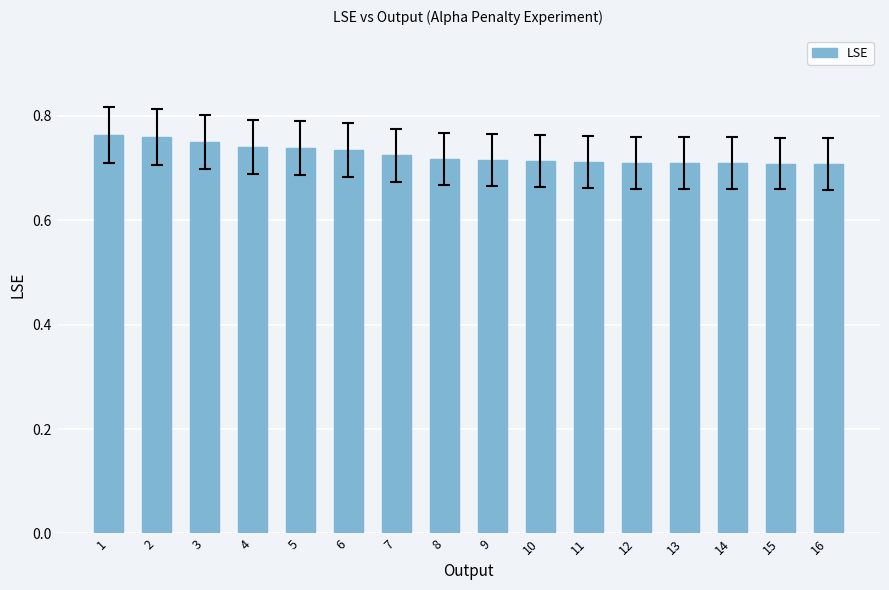

True or false: the data shows 0.7 at 5.

True